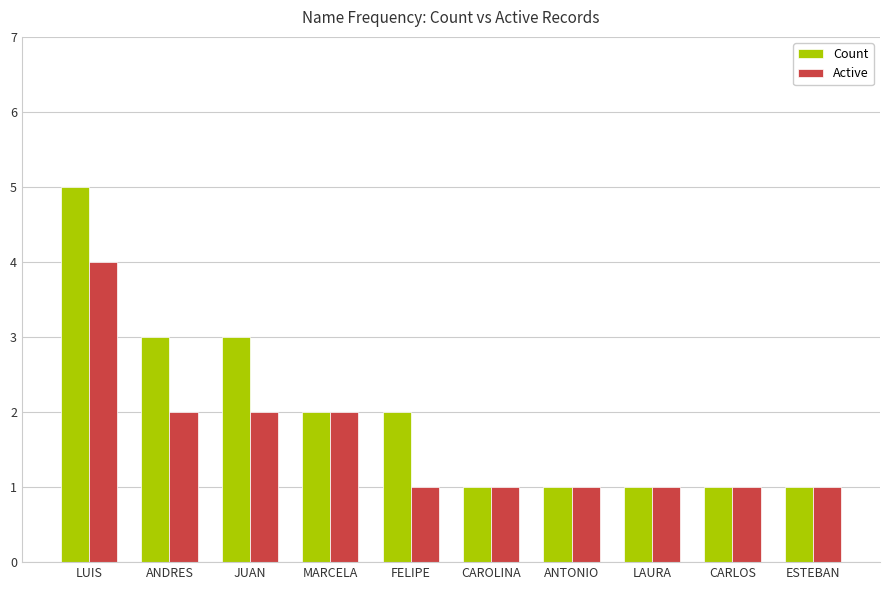

How many Active values are between 1 and 2?

9